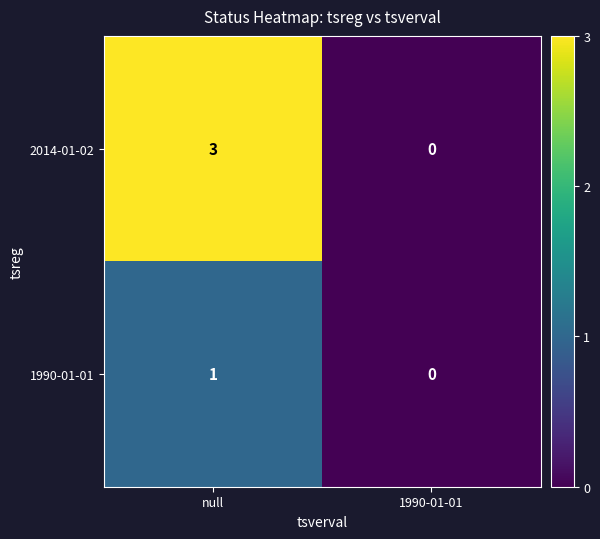

What is the total value across all series at null?

4